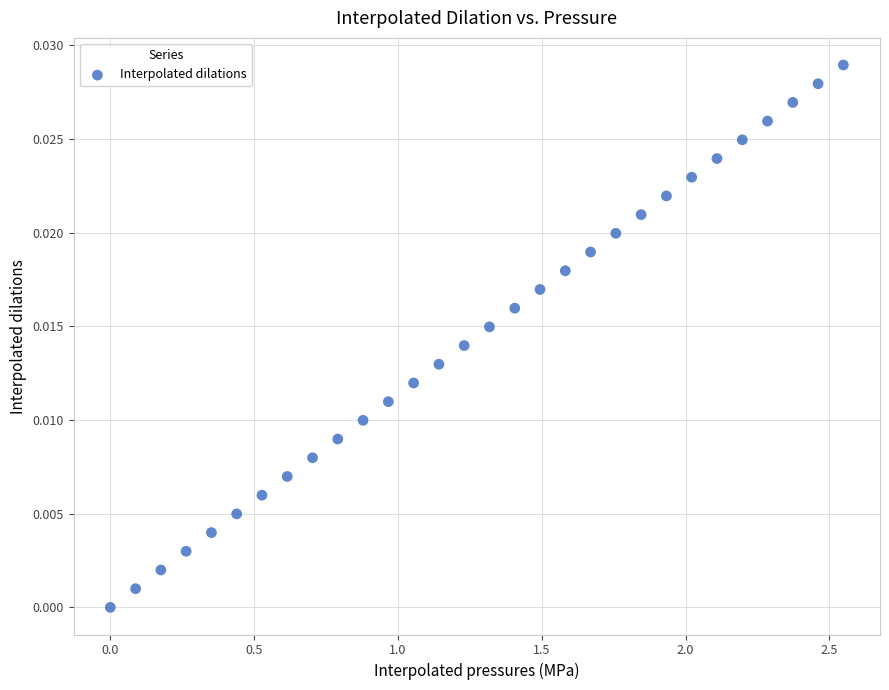

What is the range of X values (max minus min)?

2.5